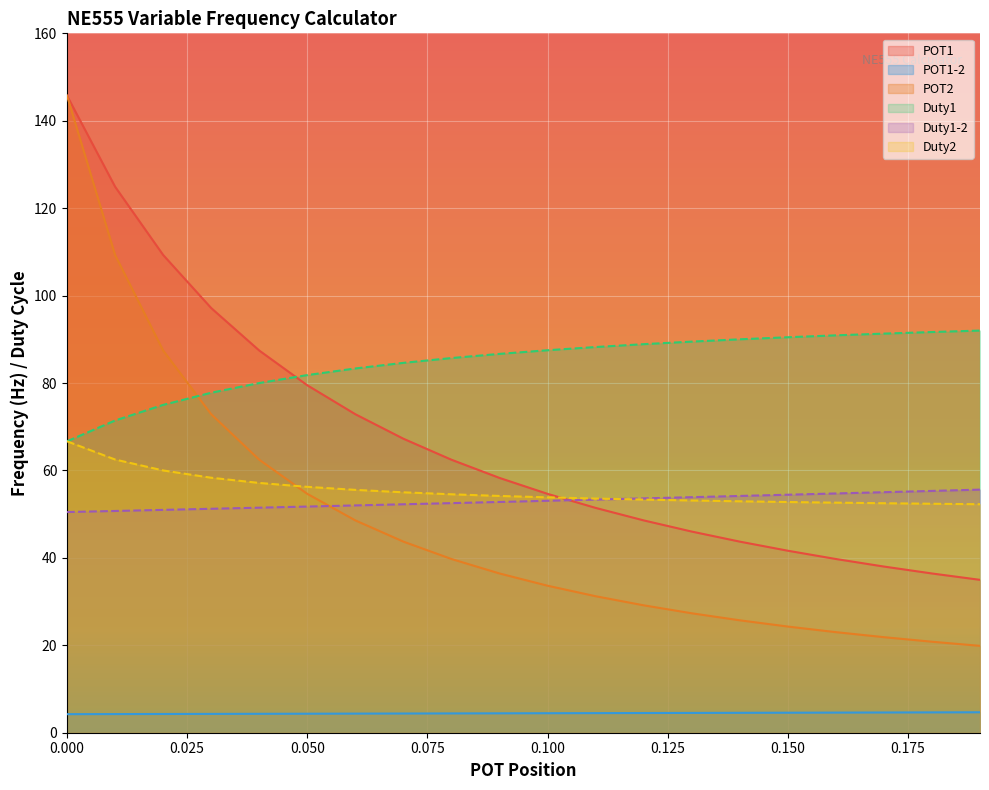

How many distinct data groups are displayed?

6